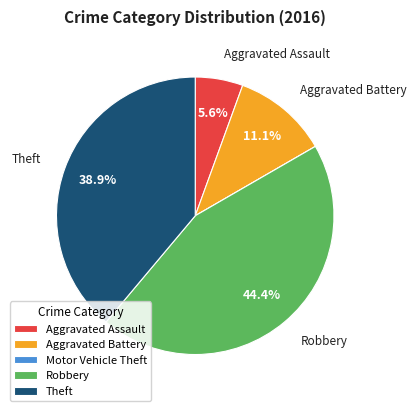

To the nearest percent, what percentage of the pie is Aggravated Battery?

11%